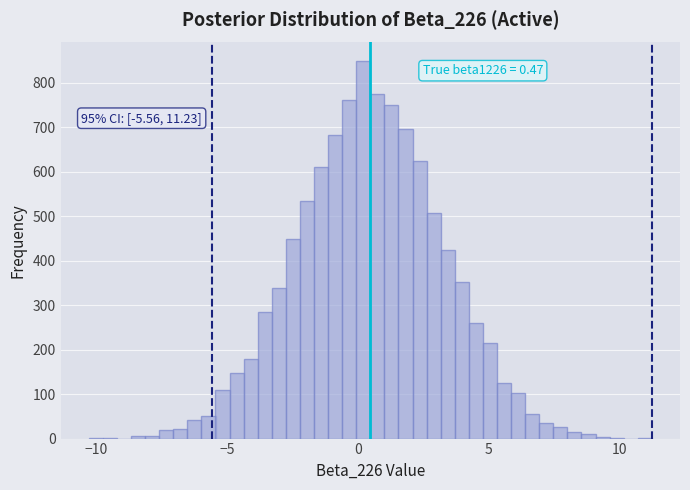

Read against the x-axis, roughly where is the centre of the tallest bar?

0.0